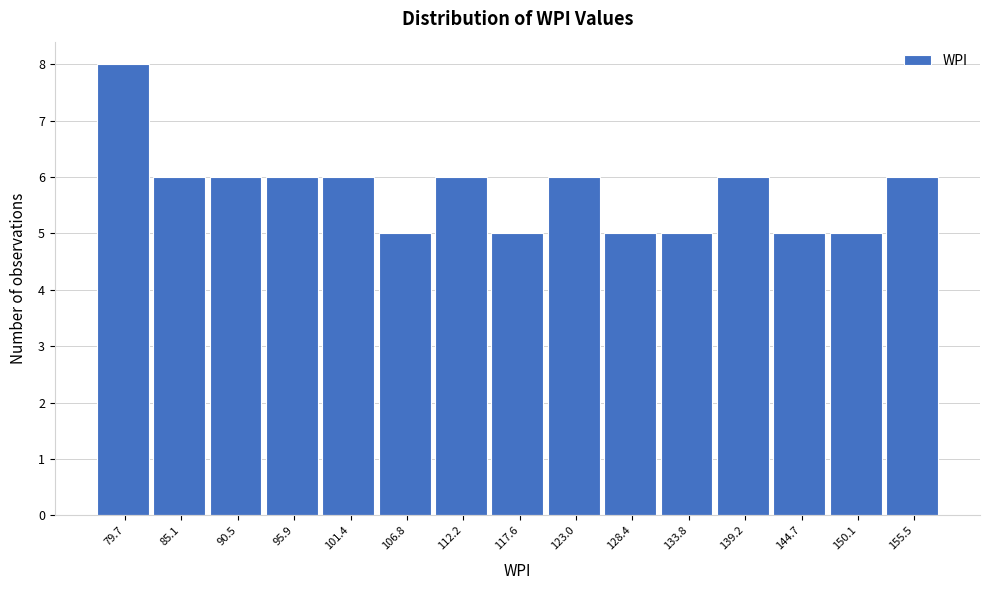

Reading right to left, extract all data points from this chart.

6	5	5	6	5	5	6	5	6	5	6	6	6	6	8